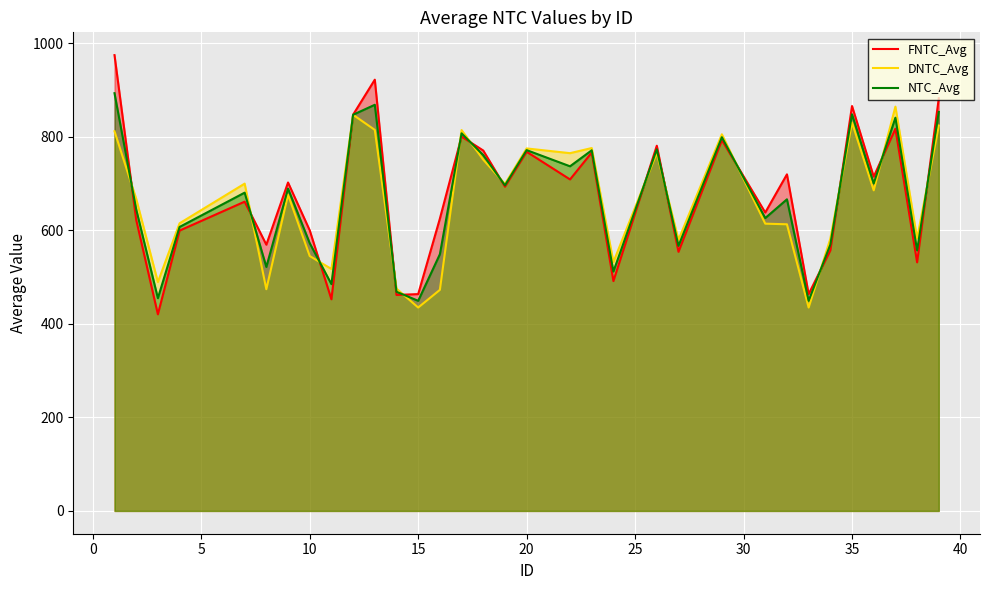

Which series has the largest range (max minus min)?

FNTC_Avg